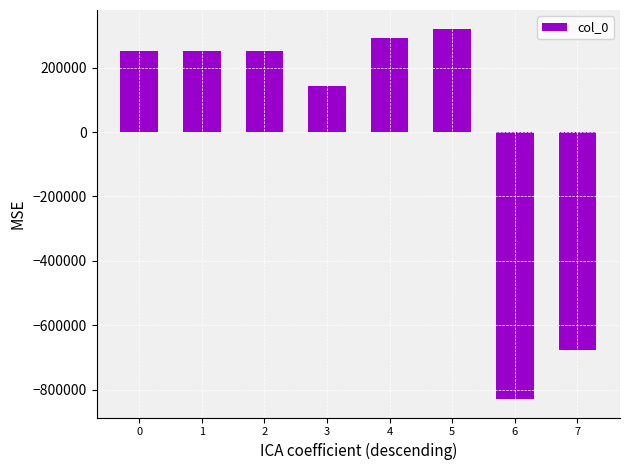

The value at 7 is -677504.8. True or false?

True